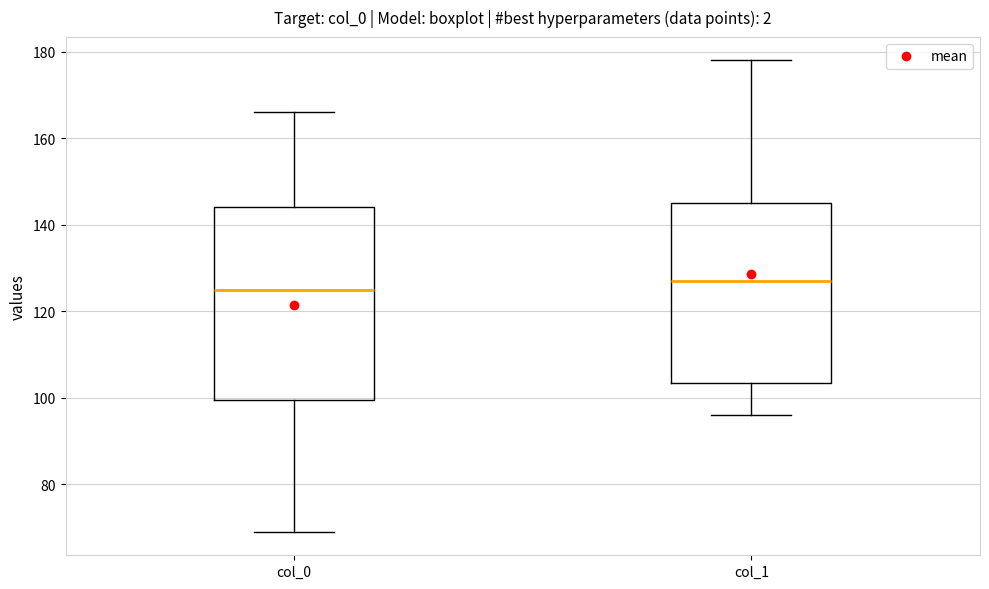

Where is the lower edge of the box for col_1 on the y-axis? The values are not printed on the chart, so give them approximately, as read against the axis.

104